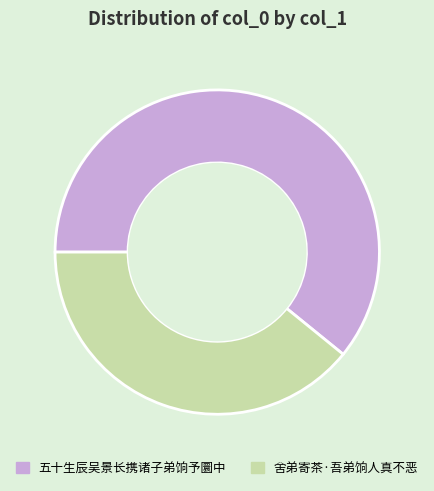

Rank the categories by value from lowest to highest.

舍弟寄茶·吾弟饷人真不恶, 五十生辰吴景长携诸子弟饷予圜中